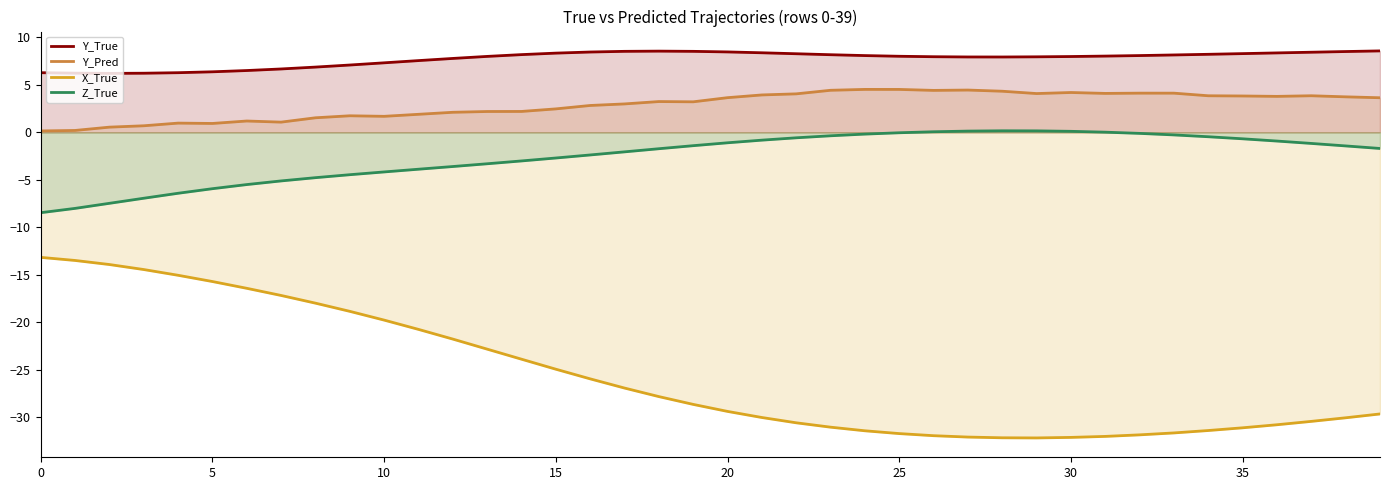

Reading left to right, transcribe all the data shown in this chart.

Y_True: 6.3	6.2	6.2	6.2	6.3	6.4	6.5	6.7	6.9	7.1	7.3	7.5	7.8	8.0	8.2	8.3	8.4	8.5	8.5	8.5	8.5	8.4	8.3	8.2	8.1	8.0	8.0	7.9	7.9	7.9	8.0	8.0	8.1	8.1	8.2	8.3	8.4	8.4	8.5	8.6
Y_Pred: 0.1	0.2	0.5	0.7	1.0	0.9	1.2	1.1	1.5	1.7	1.7	1.9	2.1	2.2	2.2	2.5	2.8	3.0	3.2	3.2	3.6	3.9	4.0	4.4	4.5	4.5	4.4	4.4	4.3	4.1	4.2	4.1	4.1	4.1	3.8	3.8	3.8	3.8	3.7	3.6
X_True: -13.2	-13.5	-13.9	-14.4	-15.0	-15.7	-16.4	-17.2	-18.0	-18.8	-19.8	-20.7	-21.8	-22.8	-23.9	-24.9	-25.9	-26.9	-27.8	-28.6	-29.4	-30.0	-30.6	-31.0	-31.4	-31.7	-31.9	-32.1	-32.1	-32.2	-32.1	-32.0	-31.8	-31.6	-31.4	-31.1	-30.8	-30.4	-30.0	-29.6
Z_True: -8.5	-8.0	-7.5	-6.9	-6.4	-5.9	-5.5	-5.1	-4.8	-4.5	-4.2	-3.9	-3.6	-3.3	-3.0	-2.7	-2.4	-2.1	-1.7	-1.4	-1.1	-0.8	-0.6	-0.4	-0.2	-0.0	0.1	0.1	0.2	0.2	0.1	0.0	-0.1	-0.3	-0.5	-0.7	-0.9	-1.2	-1.4	-1.7